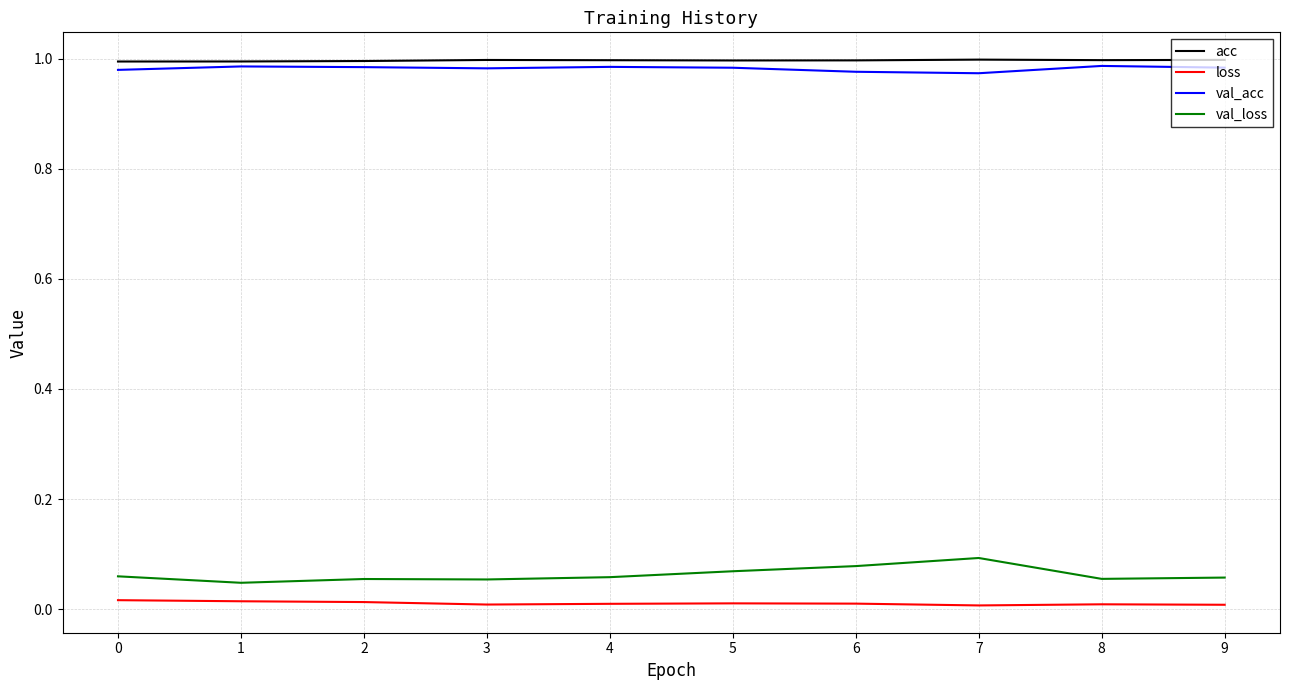

Is the value of acc at 4 greater than the value of loss at 4?

Yes